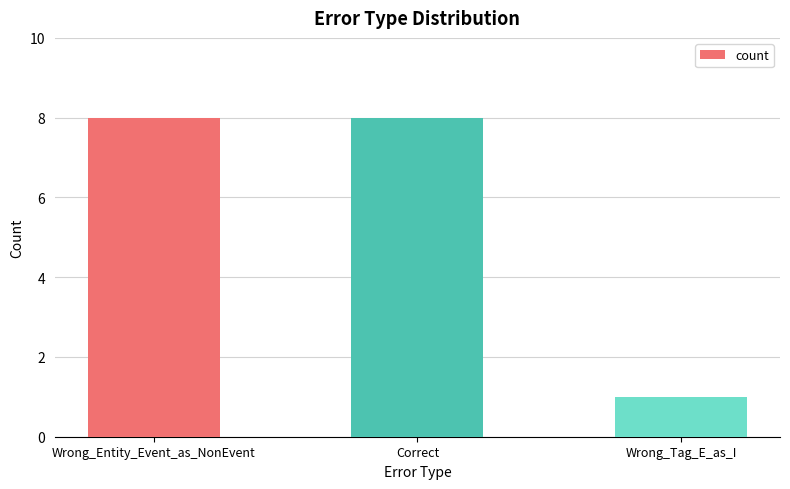

Reading left to right, what are all the values shown in this chart?

8	8	1